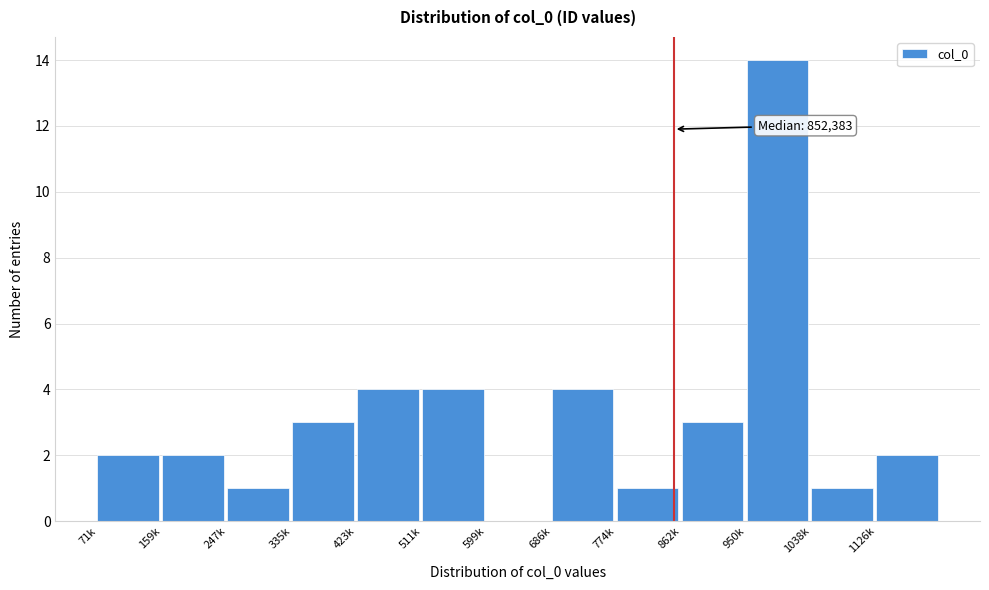

What is the maximum value shown in the chart?

14